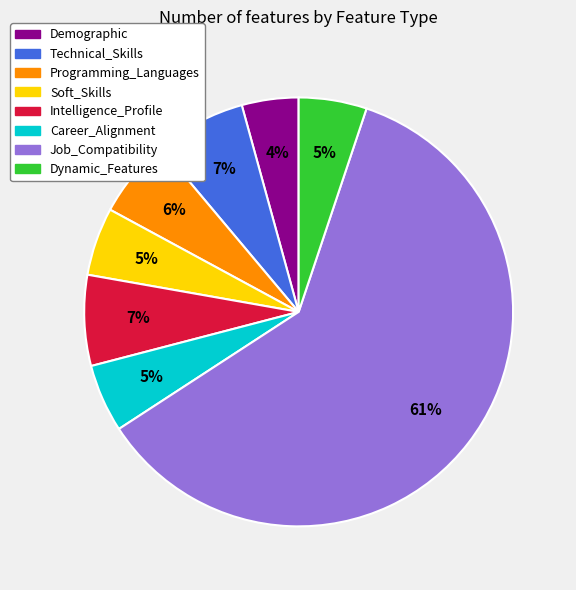

How many slices are in this pie chart?

8